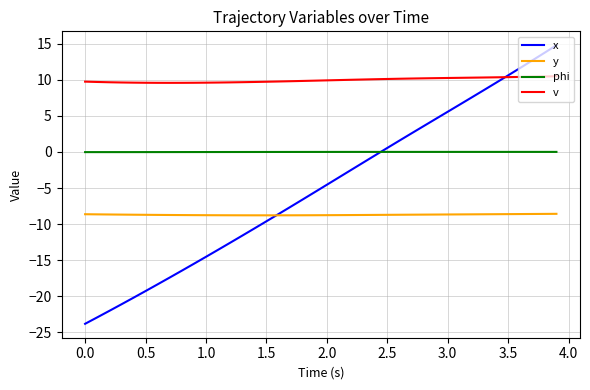

What are all the series names shown in the legend?

x, y, phi, v